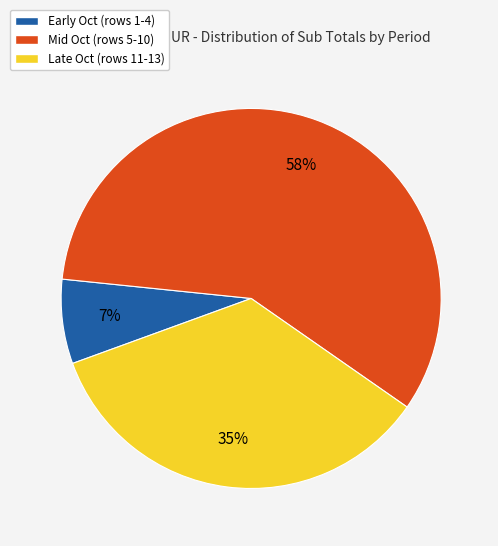

What is the smallest slice in the pie chart?

Early Oct (rows 1-4)